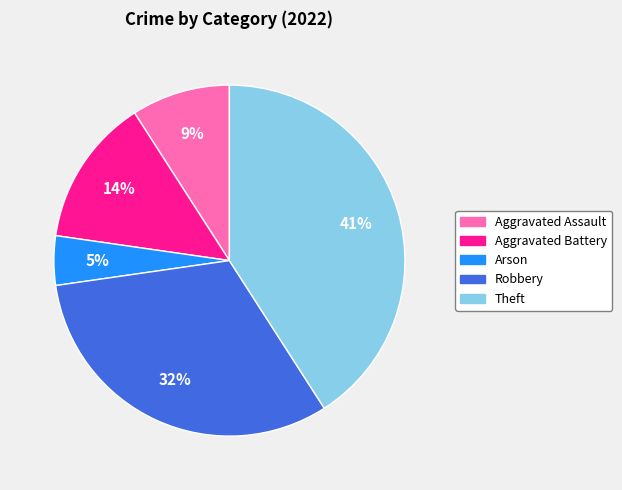

Between Theft and Arson, which is larger?

Theft